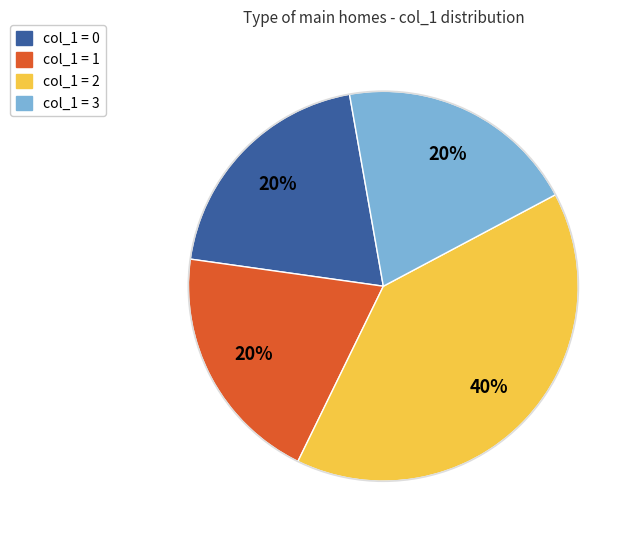

To the nearest percent, what is the average slice percentage?

25%